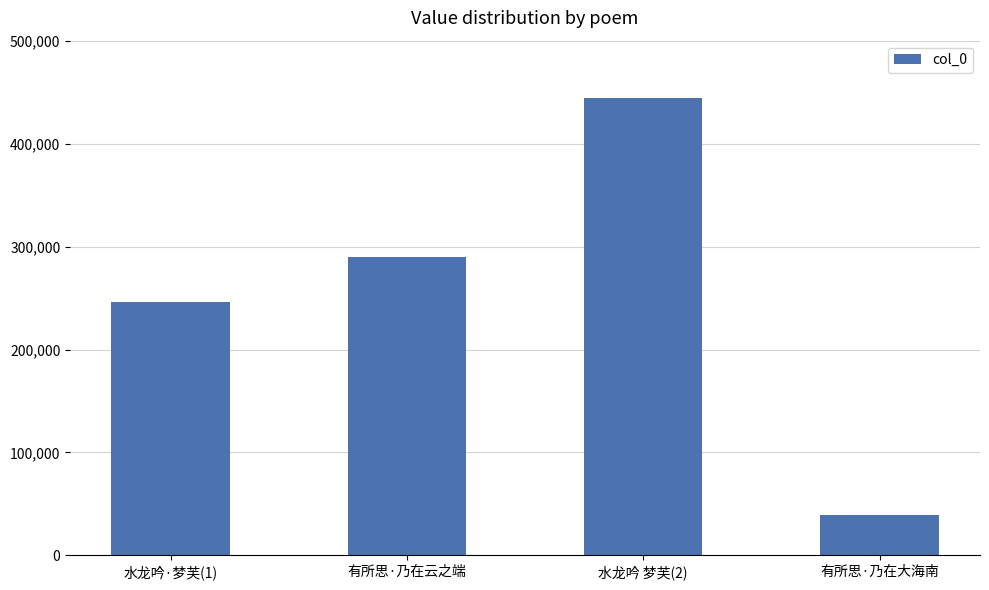

What is the ratio of the value at 水龙吟·梦芙(1) to the value at 有所思·乃在大海南?

6.3